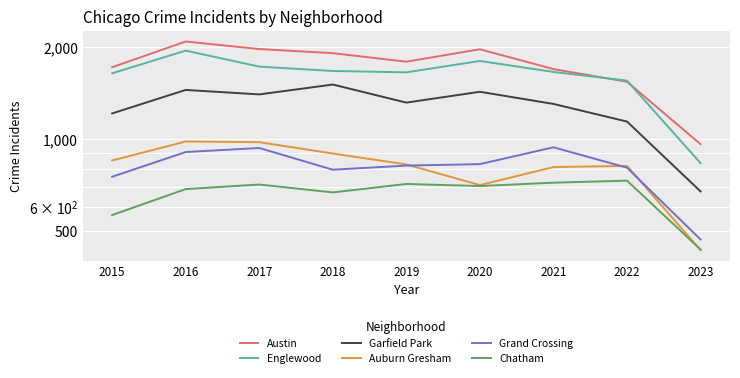

Is it true that Austin equals 1792 at 2019?

True